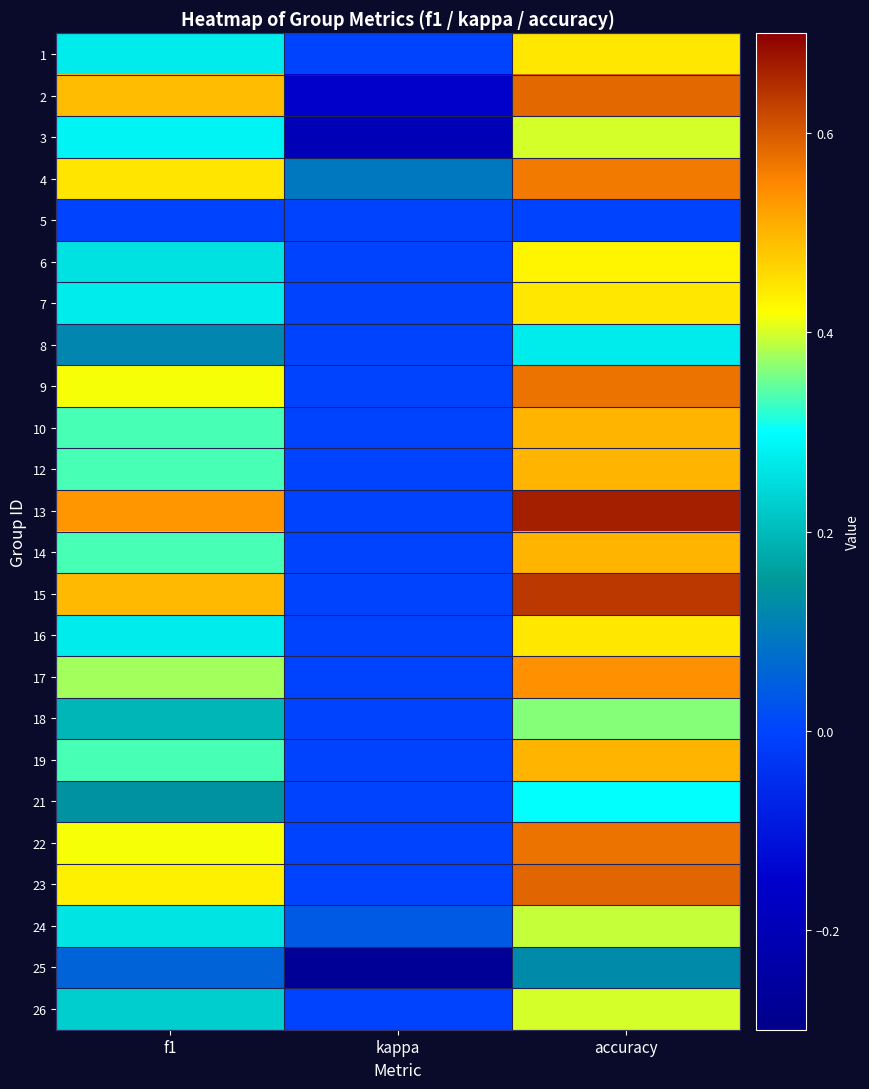

Rank the series by their maximum value, from highest to lowest.

13, 15, 23, 2, 9, 22, 4, 17, 10, 12, 14, 19, 1, 7, 16, 6, 3, 26, 24, 18, 21, 8, 25, 5